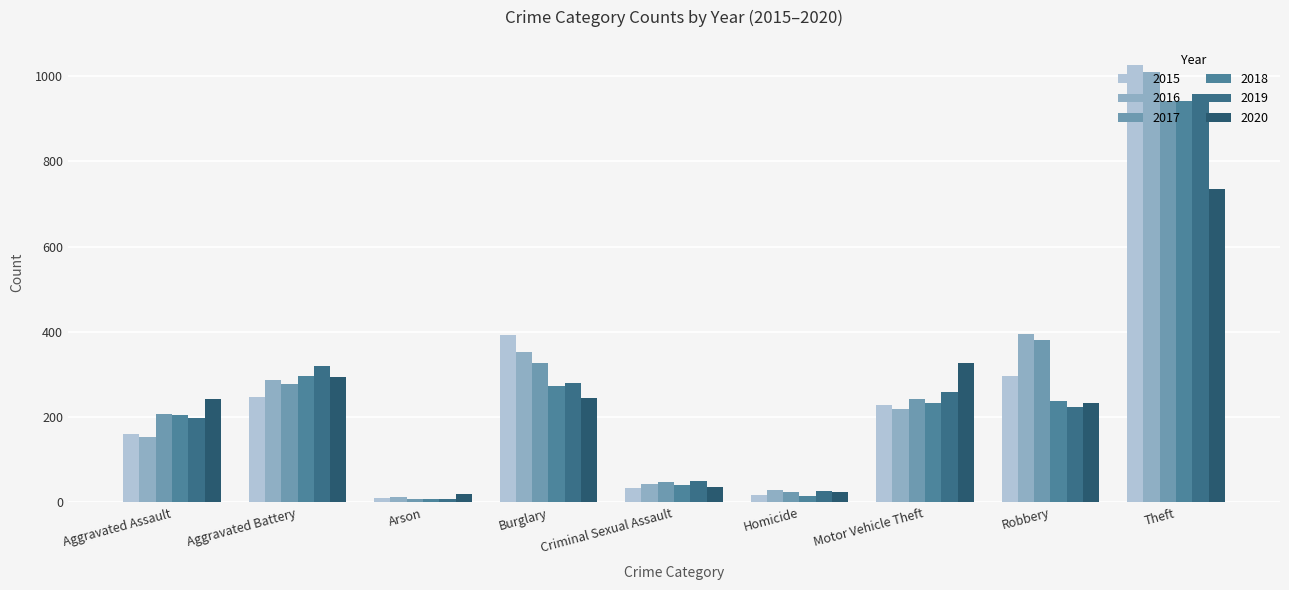

Reading left to right, transcribe all the data shown in this chart.

2015: 160	246	11	393	34	17	228	297	1027
2016: 154	288	13	352	43	29	218	394	1009
2017: 207	277	9	327	47	24	243	381	941
2018: 206	297	9	273	40	15	232	237	941
2019: 197	321	8	281	51	27	260	224	959
2020: 242	294	20	245	36	24	328	233	736